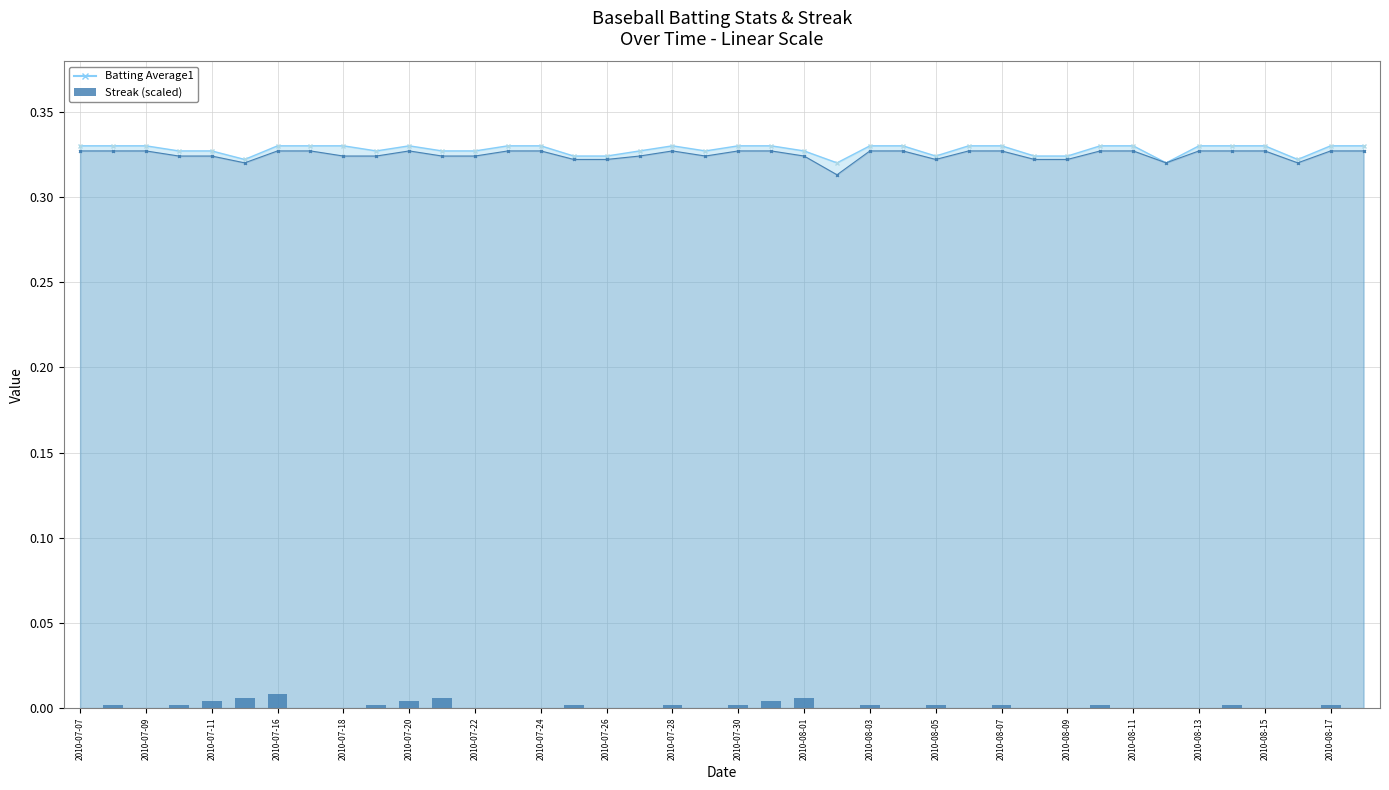

What is the greatest value displayed?

0.3